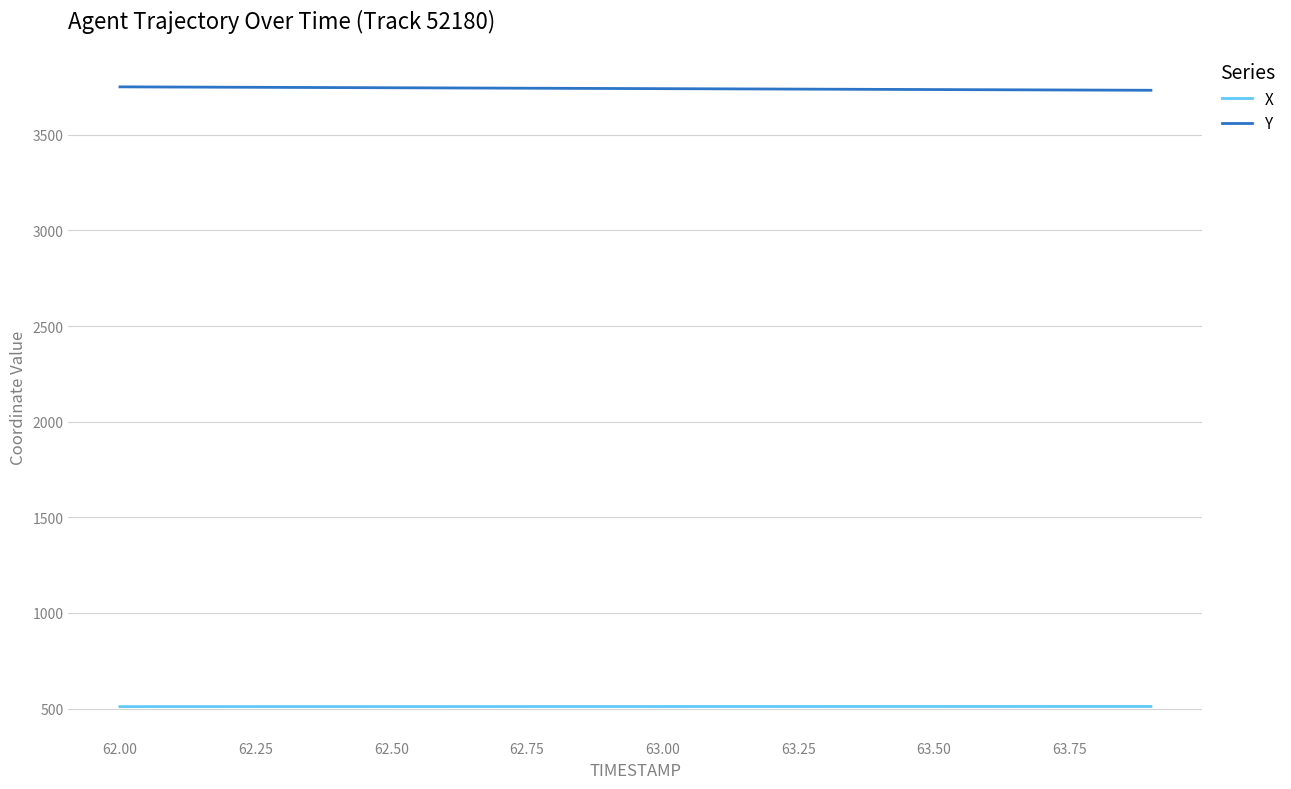

What is the sum of all X values?

10215.4